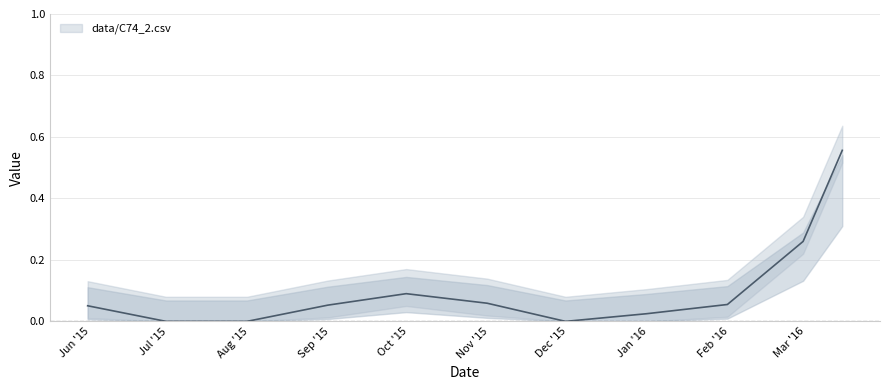

How many values exceed 0?

8